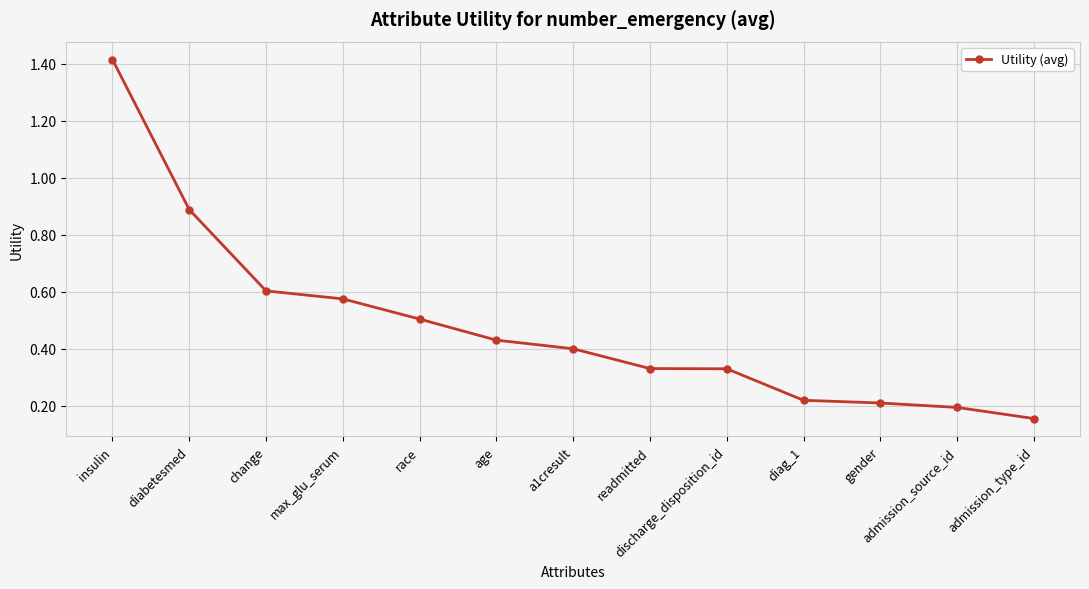

How many lines are shown in the chart?

1